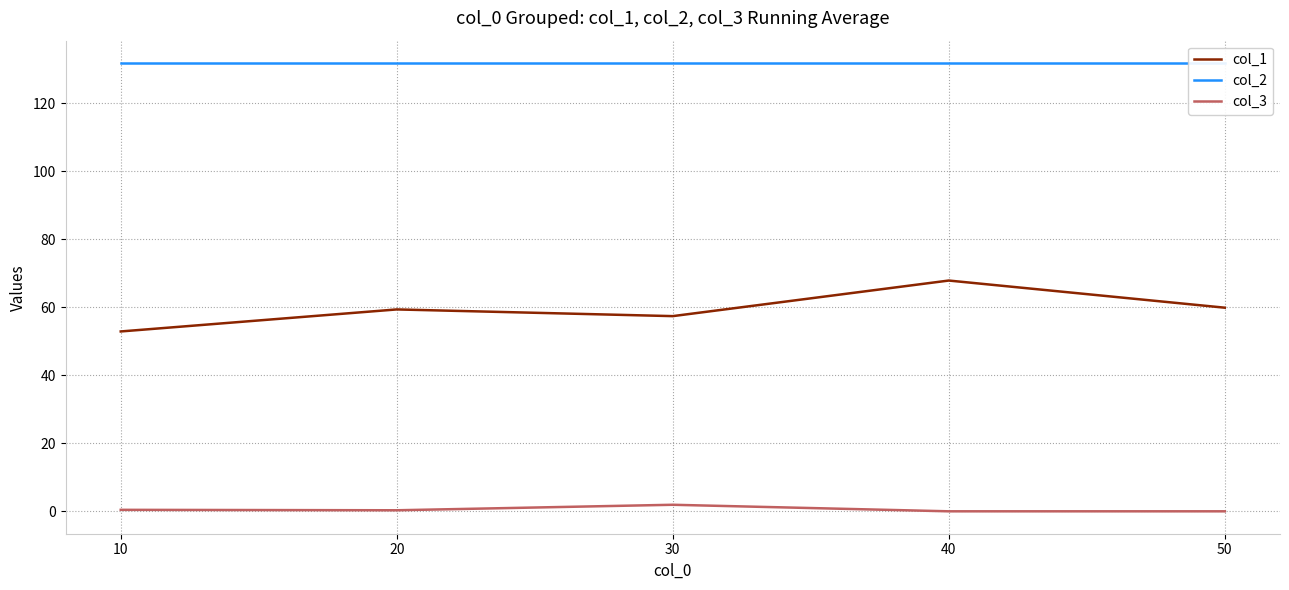

Between 10 and 50, which series saw the biggest shift?

col_1